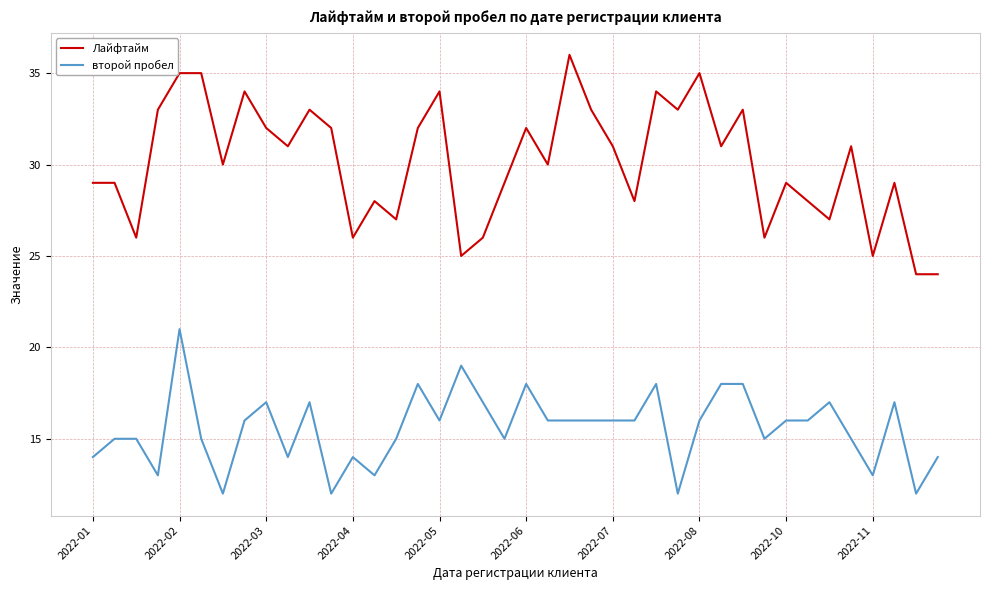

Rank the series by their maximum value, from highest to lowest.

Лайфтайм, второй пробел